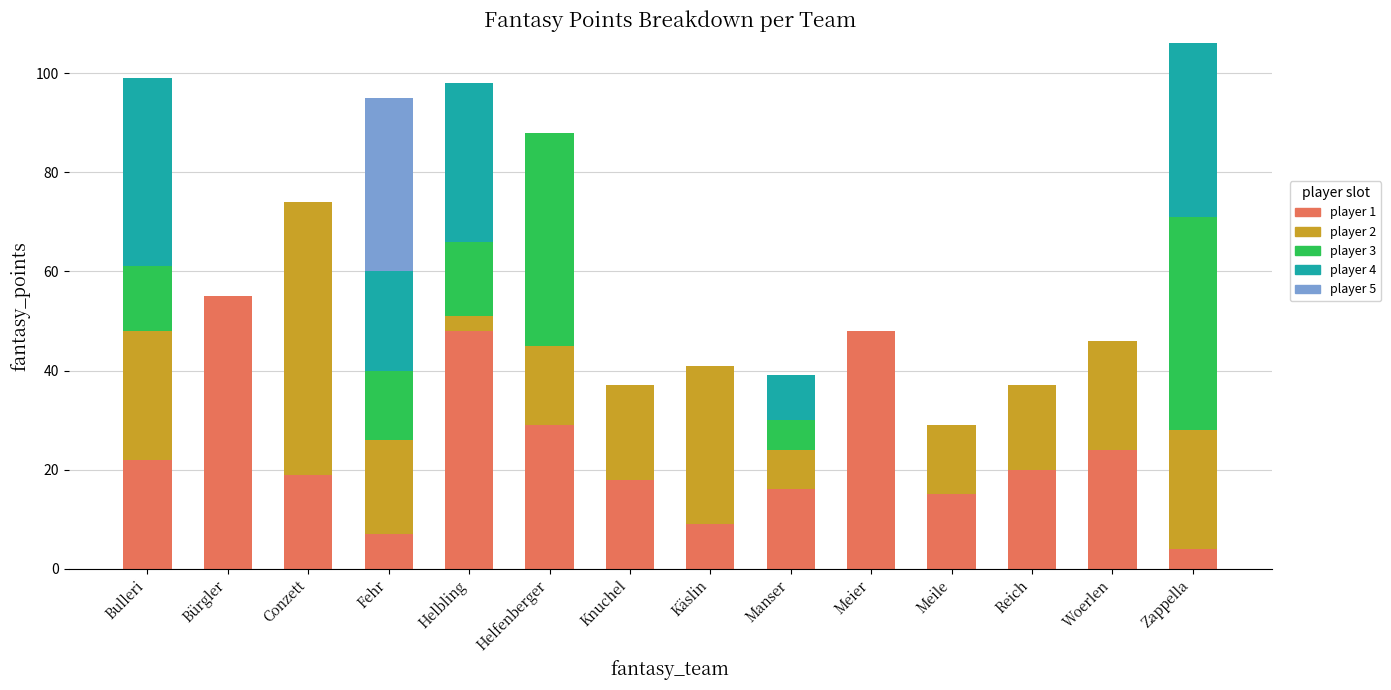

How many categories are shown in the chart?

14